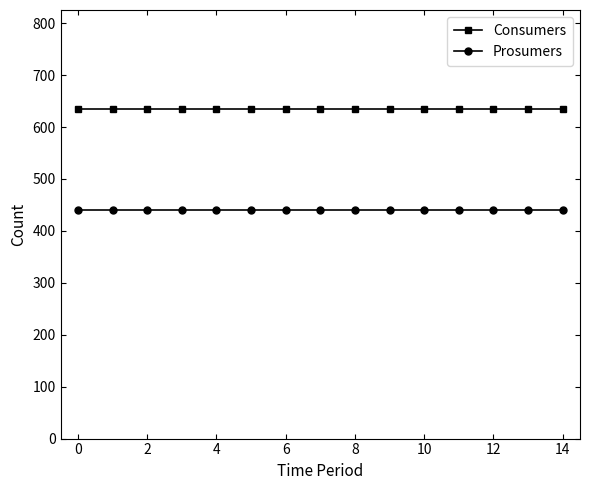

What is the average value of the Prosumers series?

440